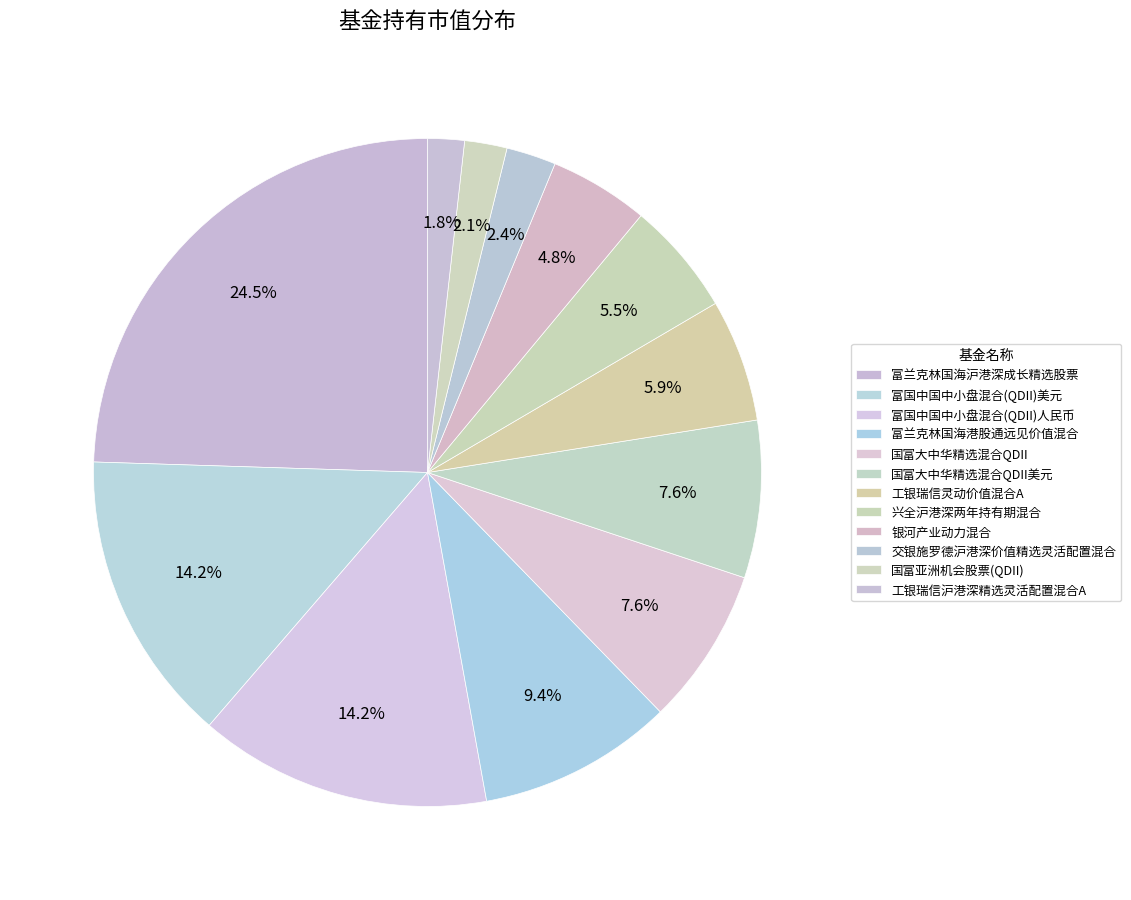

Count the number of slices in the pie.

12